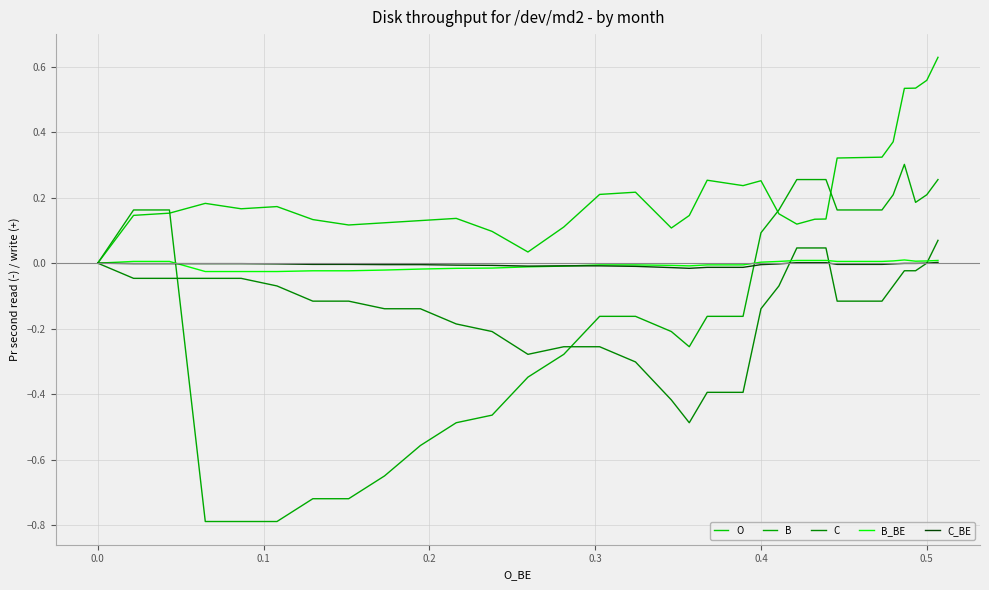

How many categories are shown in the chart?

40